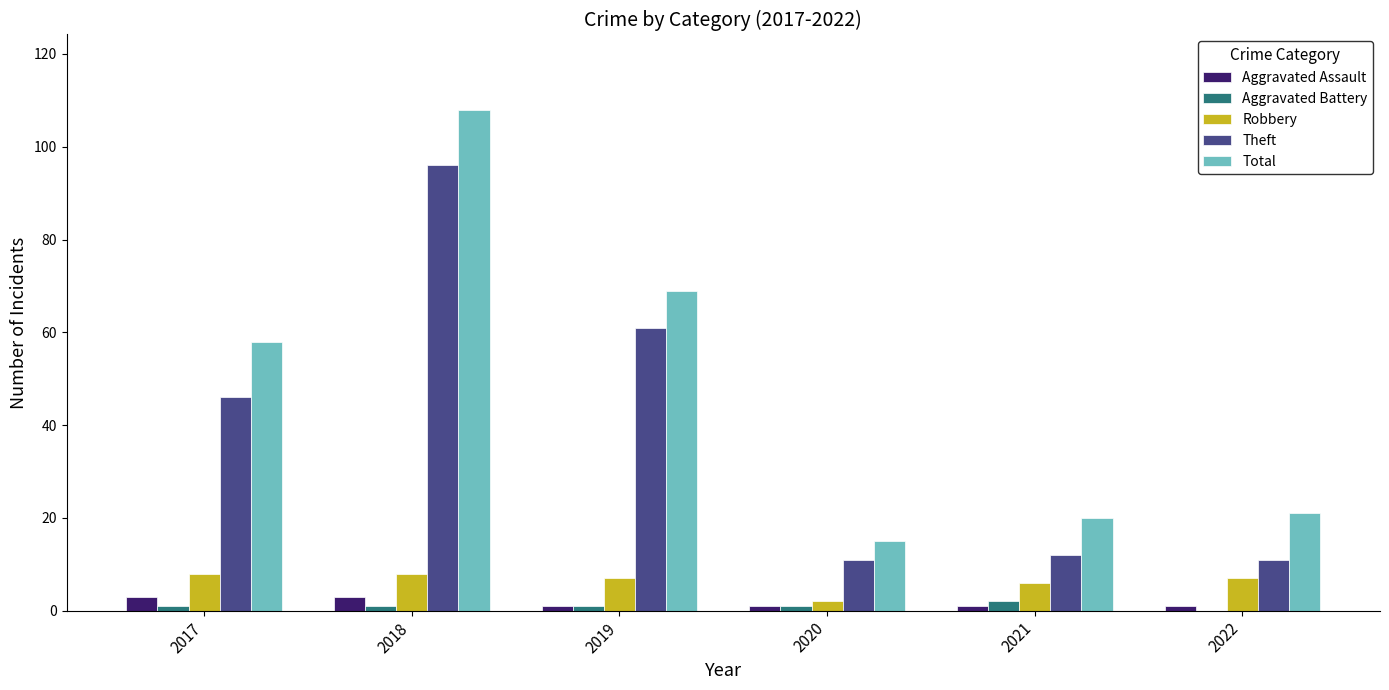

What is the sum of all Theft values?

237